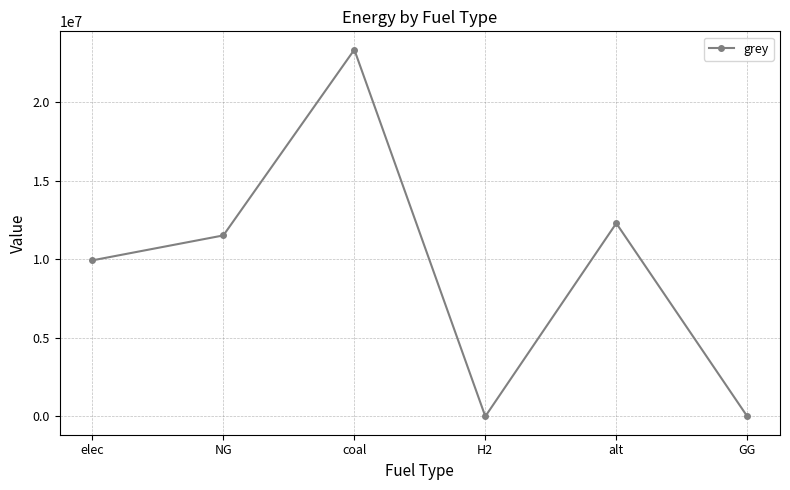

What value does the data have at NG?

11514734.4